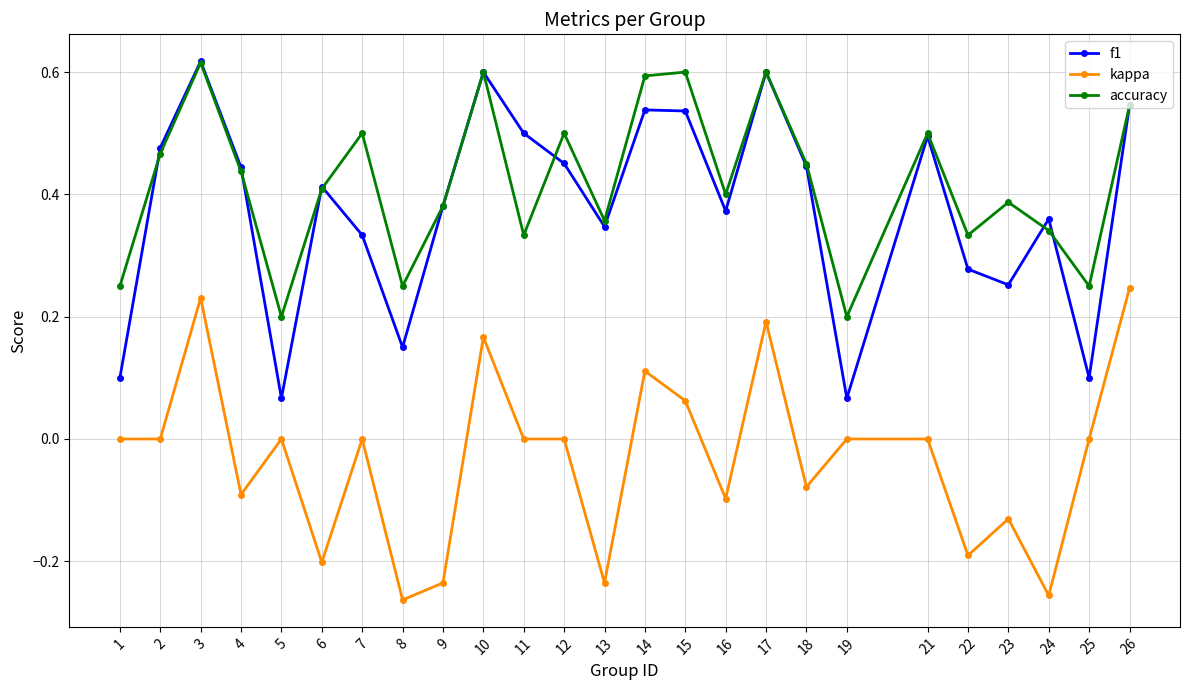

Where is the first local maximum for accuracy?

3